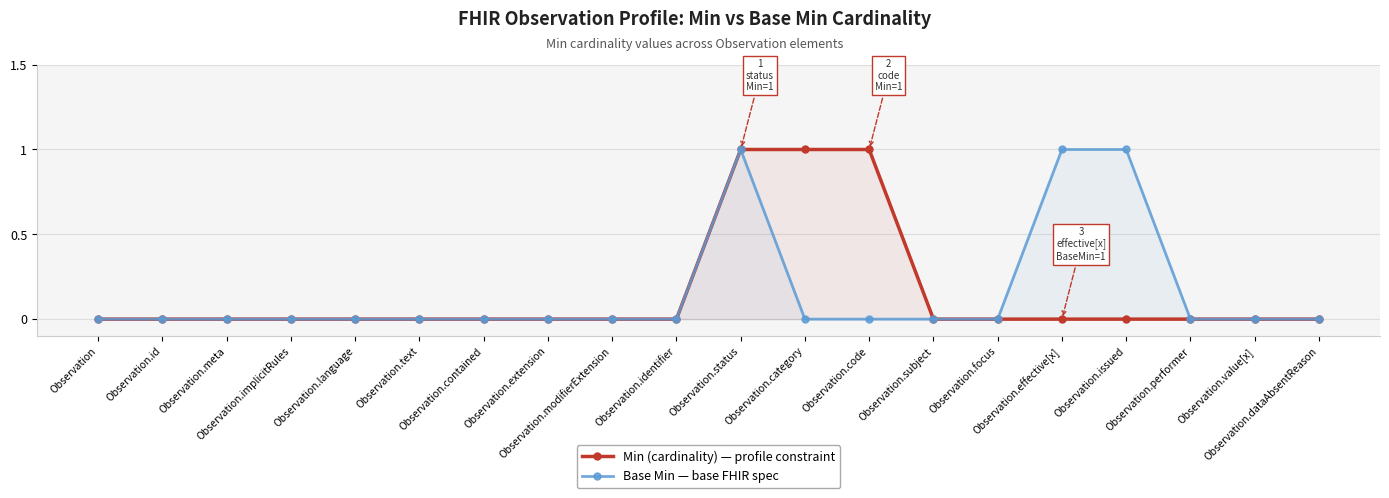

How many values in Base Min are above zero?

3